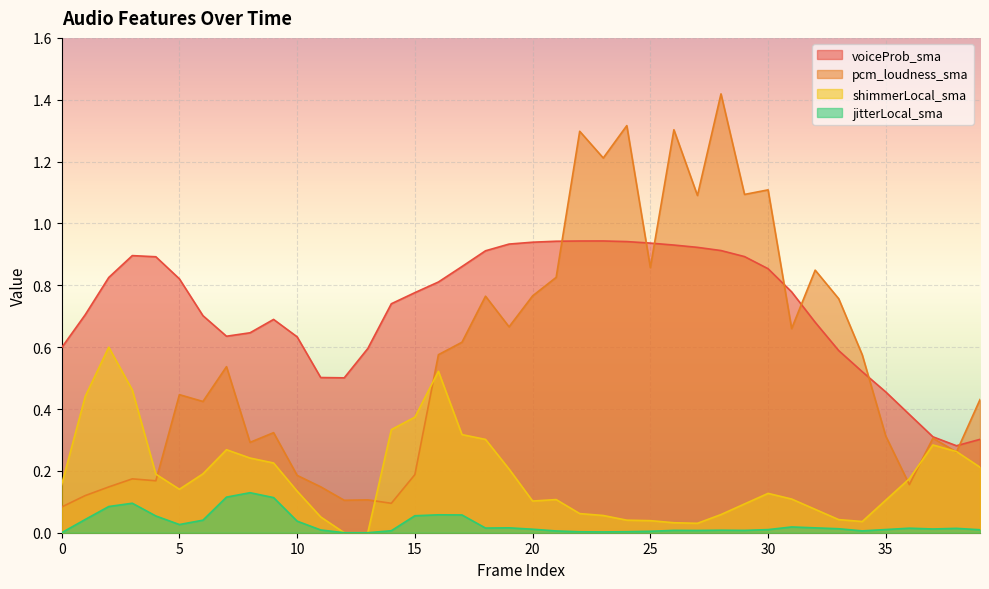

At 34, list the series in order from largest to smallest.

pcm_loudness_sma, voiceProb_sma, shimmerLocal_sma, jitterLocal_sma